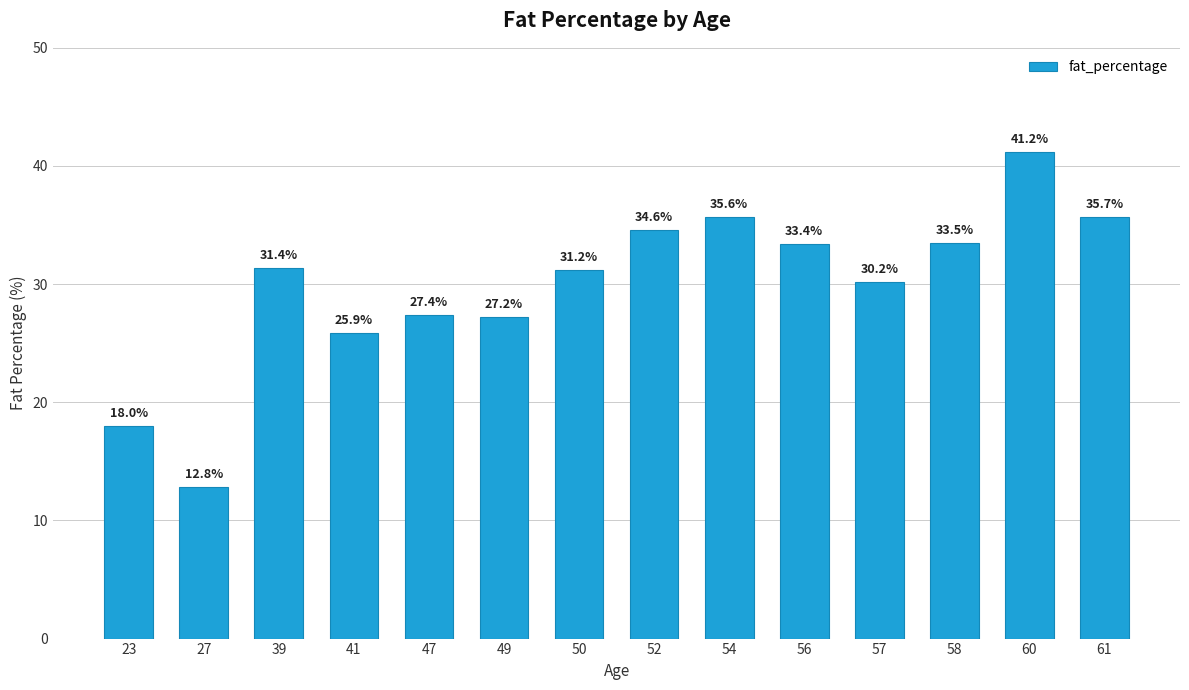

Read the value at 47.

27.4